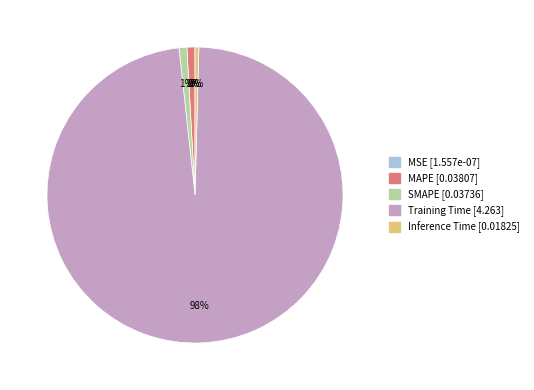

True or false: Training Time accounts for 98% of the total.

True